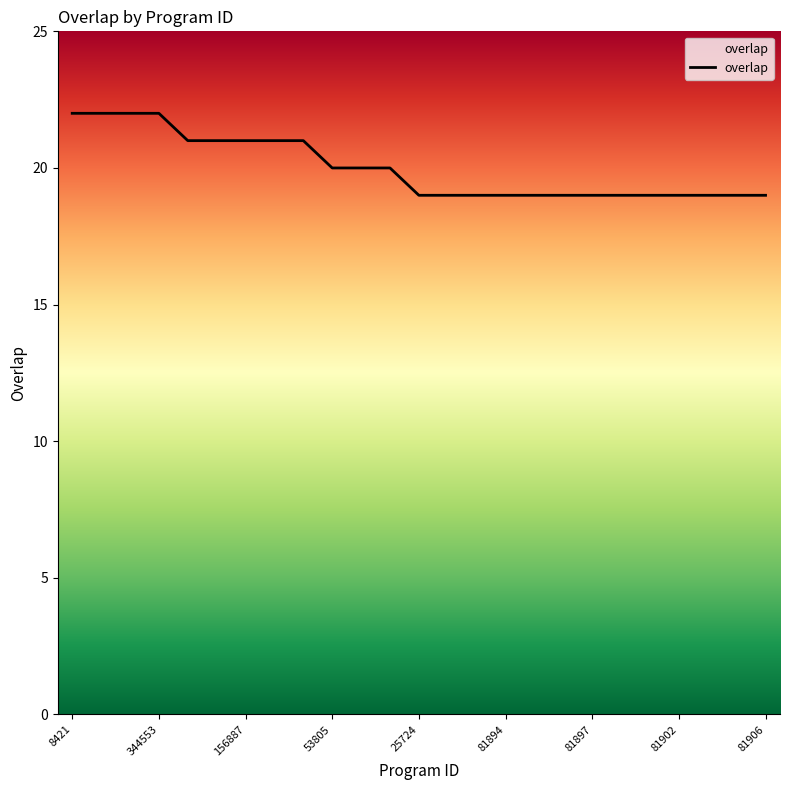

What is the minimum value shown in the chart?

19